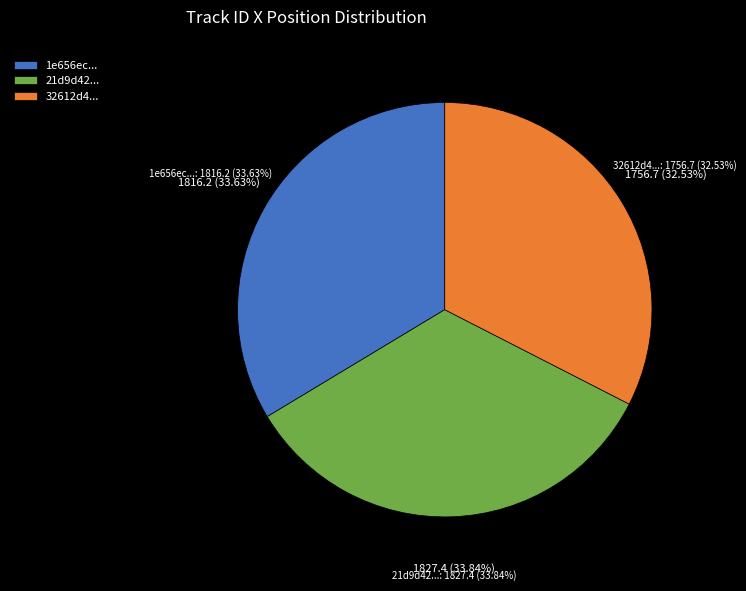

Count the number of slices in the pie.

3